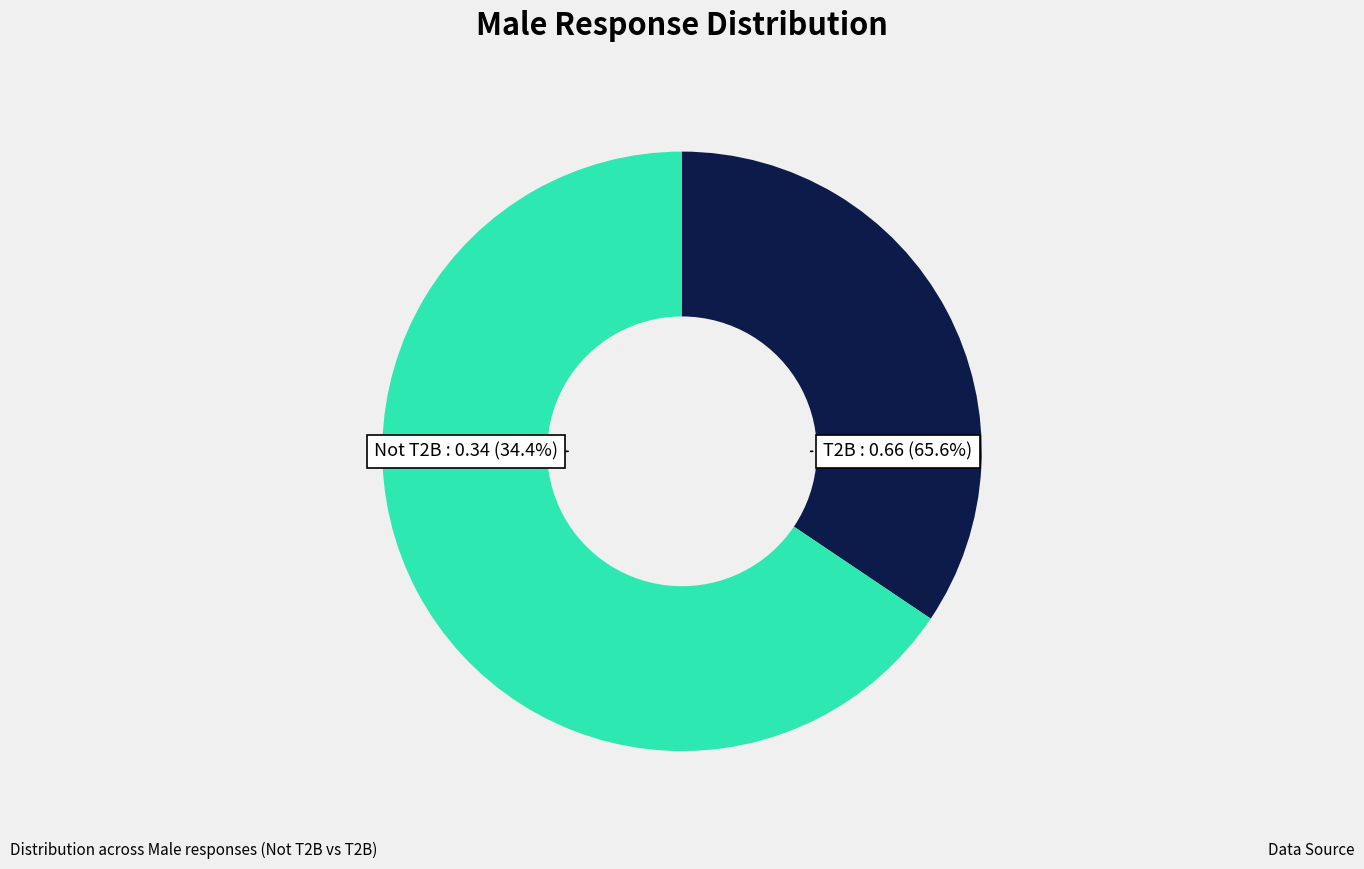

To the nearest percent, what is the difference between the Not T2B and T2B slice percentages?

31%